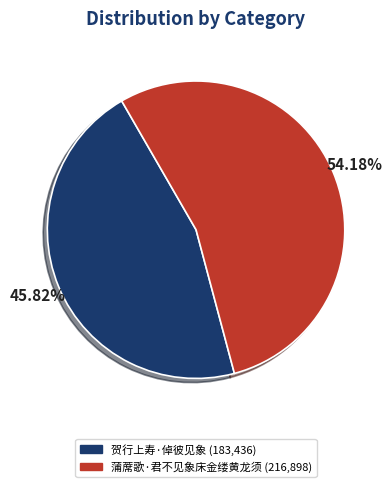

How many slices are in this pie chart?

2